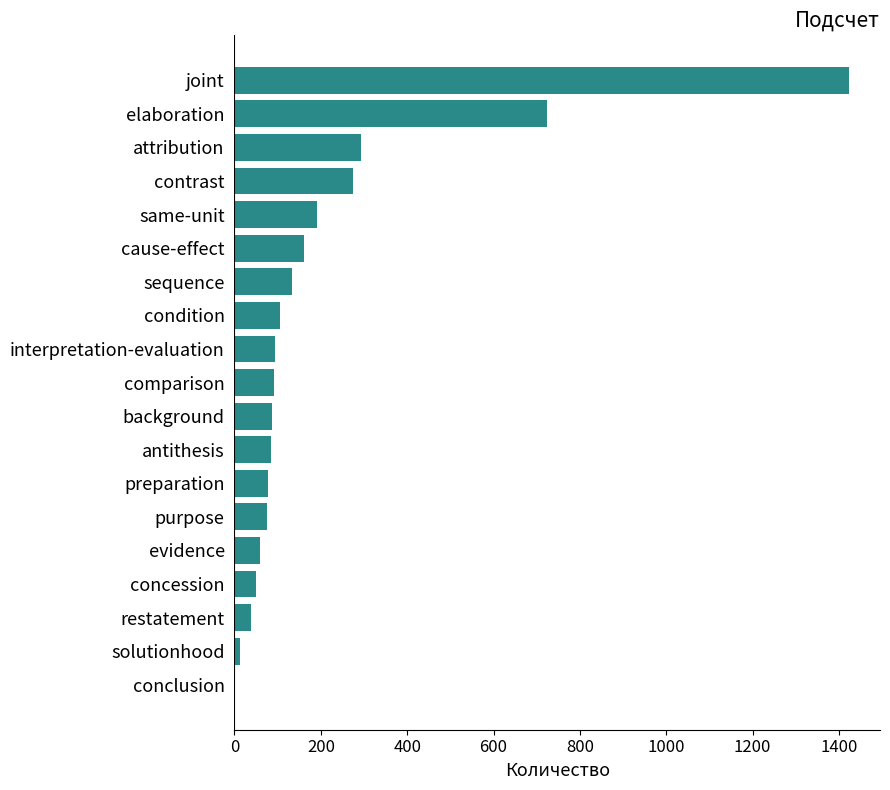

Which label corresponds to the largest value in the chart?

joint